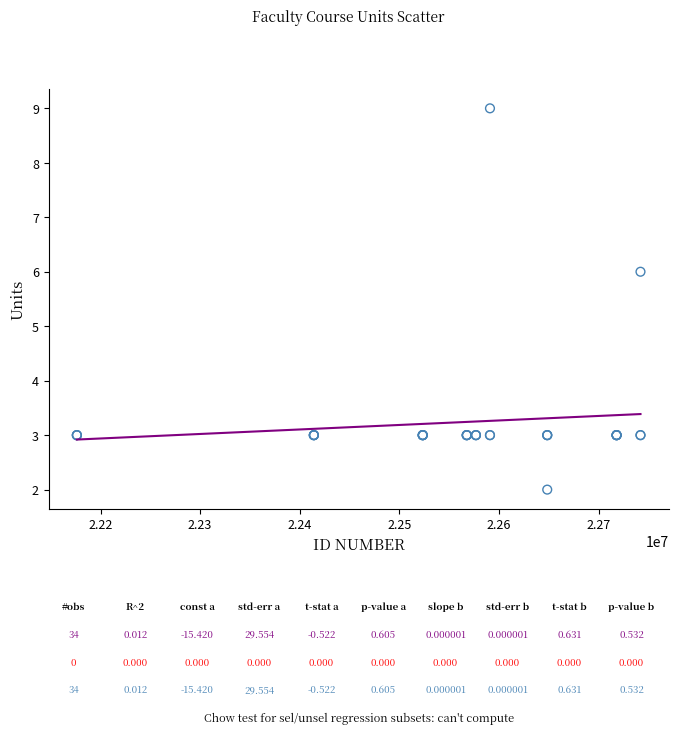

What Y value in the scatter plot is closest to 5?

6